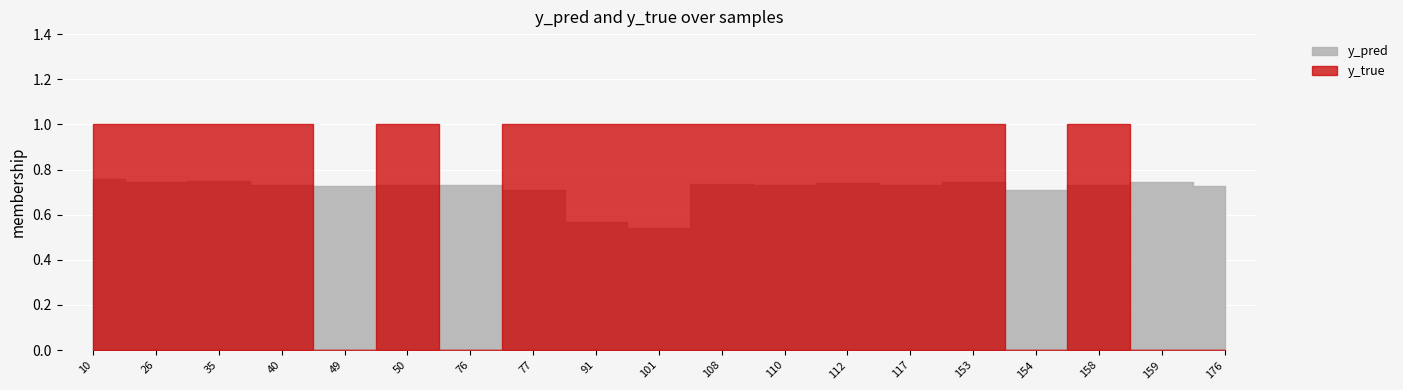

Reading left to right, list all the values displayed in this chart.

y_pred: 10=0.8	26=0.7	35=0.7	40=0.7	49=0.7	50=0.7	76=0.7	77=0.7	91=0.6	101=0.5	108=0.7	110=0.7	112=0.7	117=0.7	153=0.7	154=0.7	158=0.7	159=0.7	176=0.7
y_true: 10=1.0	26=1.0	35=1.0	40=1.0	49=0.0	50=1.0	76=0.0	77=1.0	91=1.0	101=1.0	108=1.0	110=1.0	112=1.0	117=1.0	153=1.0	154=0.0	158=1.0	159=0.0	176=0.0